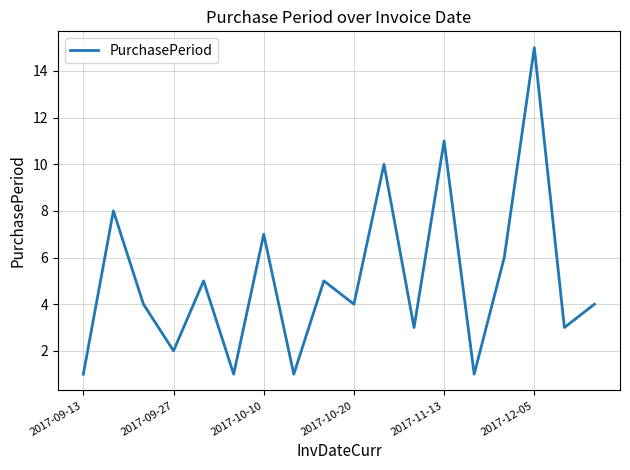

What is the maximum value shown in the chart?

15